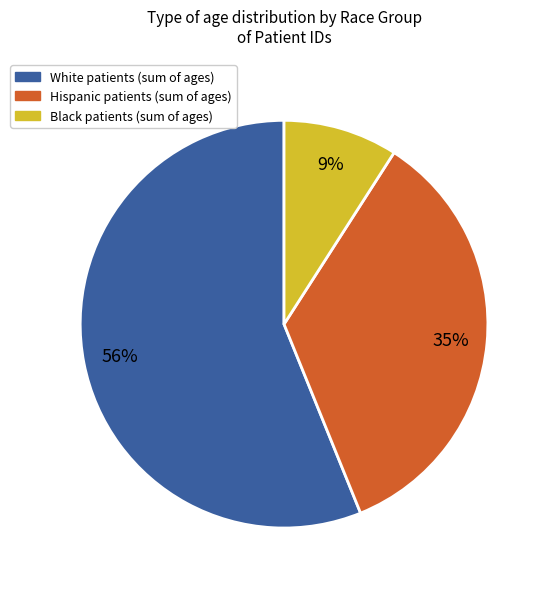

To the nearest percent, what is the average slice percentage?

33%